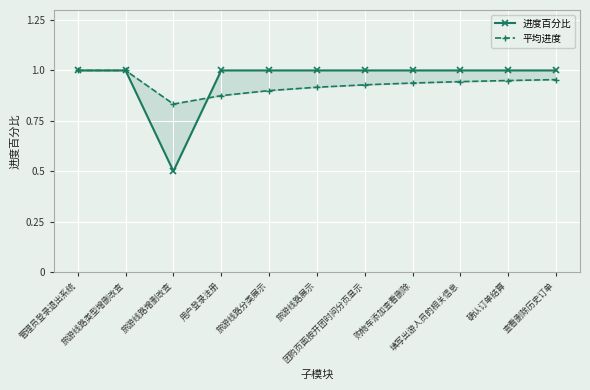

What position from the left is 填写出游人员的相关信息?

9